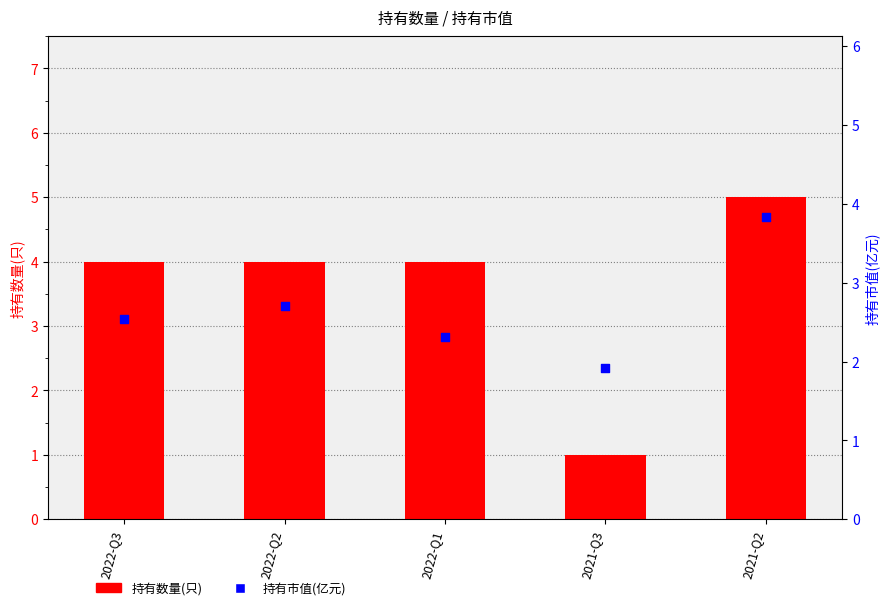

Which series has the largest total across all categories?

持有数量(只)